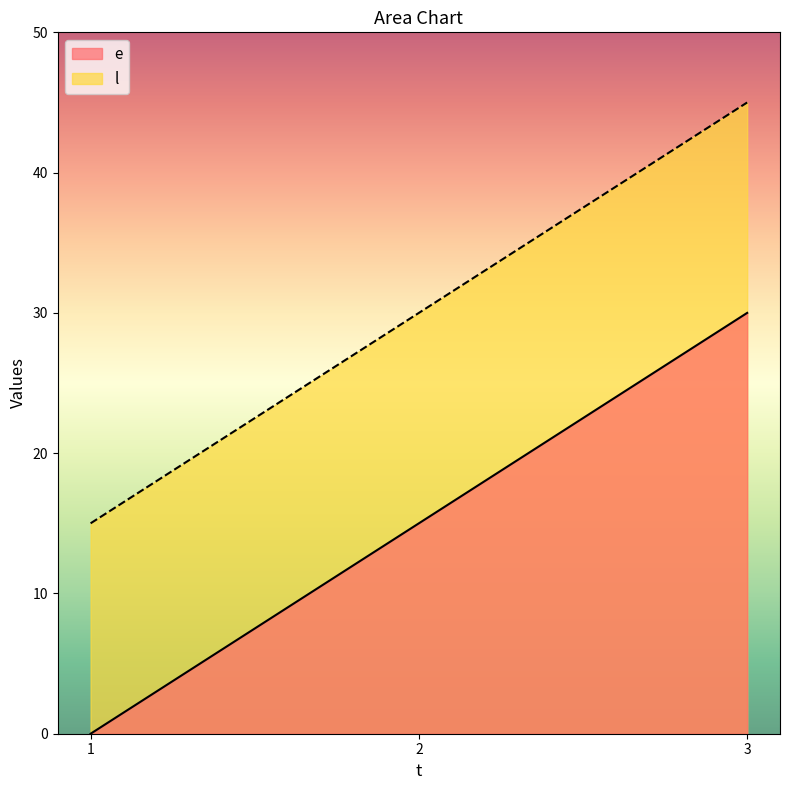

What is the value of the l point at the 3rd from the left?

45